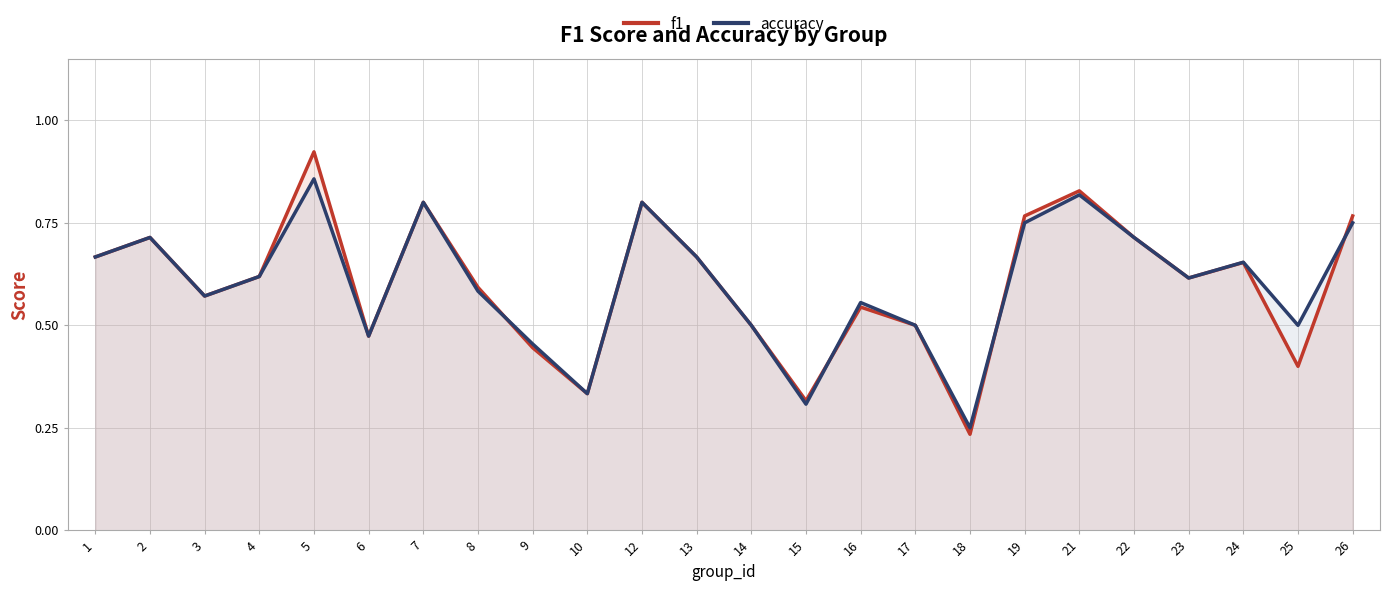

Count the number of categories in the chart.

24